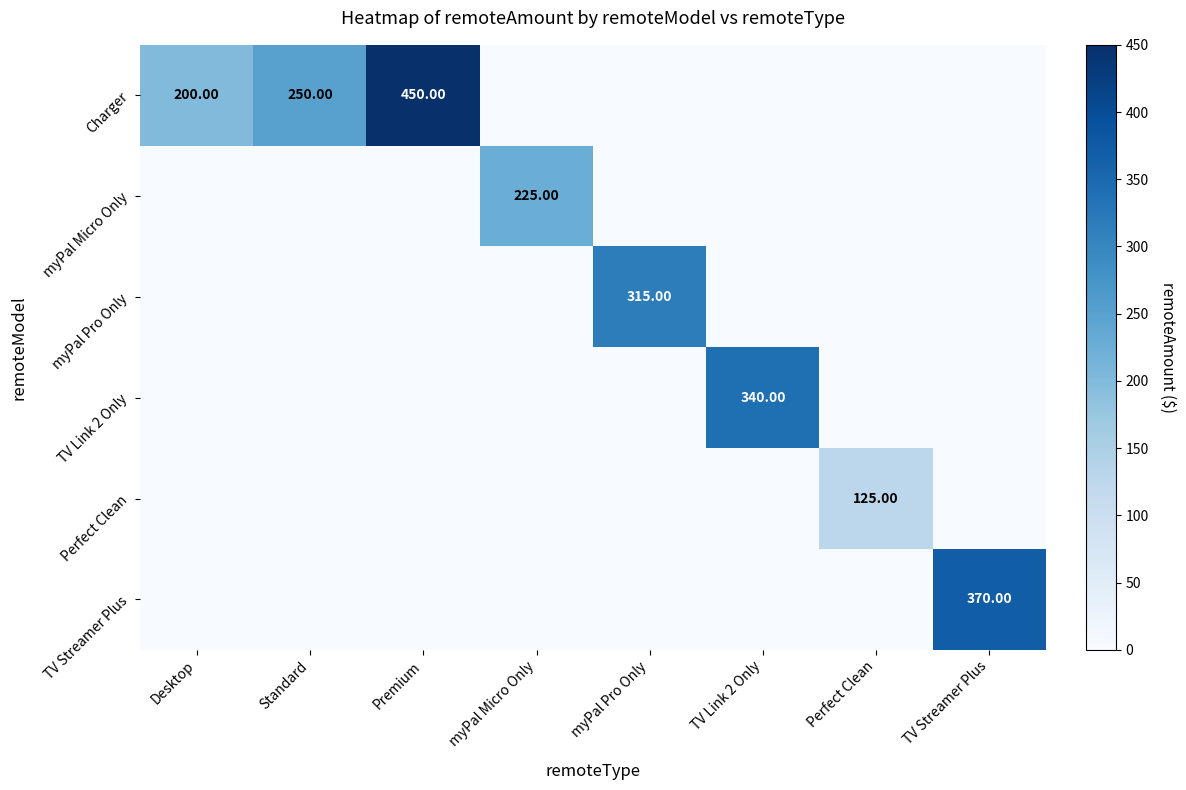

Between Standard and Premium, which series saw the biggest shift?

Charger